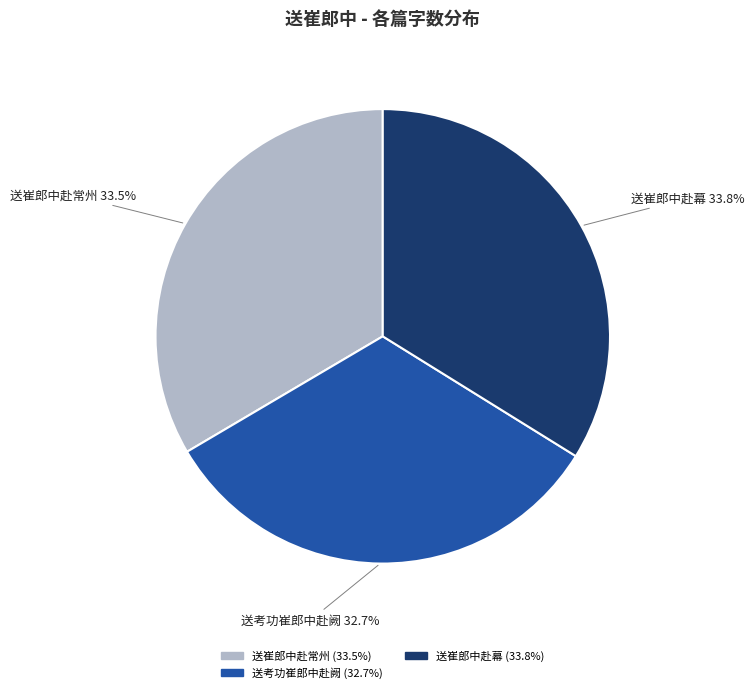

What percentage is NOT represented by 送崔郎中赴幕?

66.2%